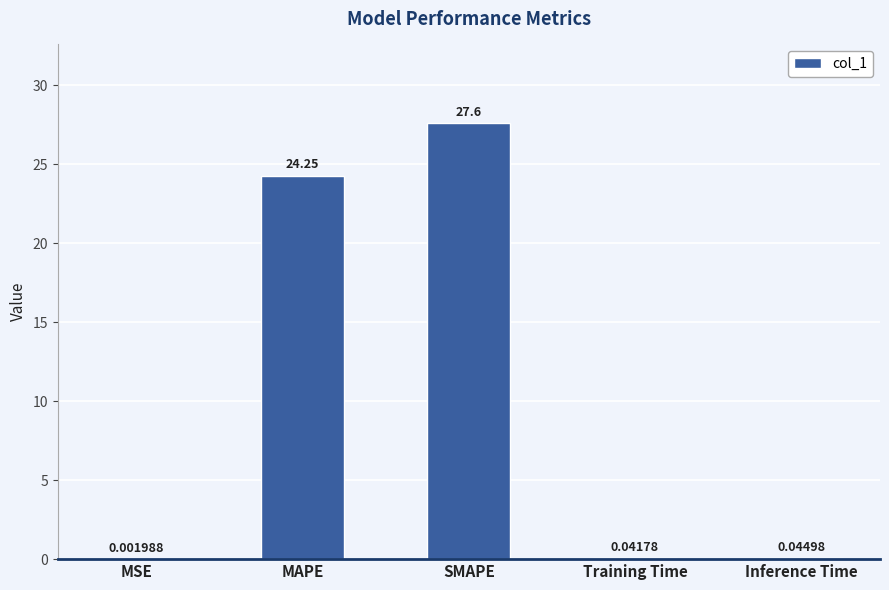

How many distinct data groups are displayed?

1